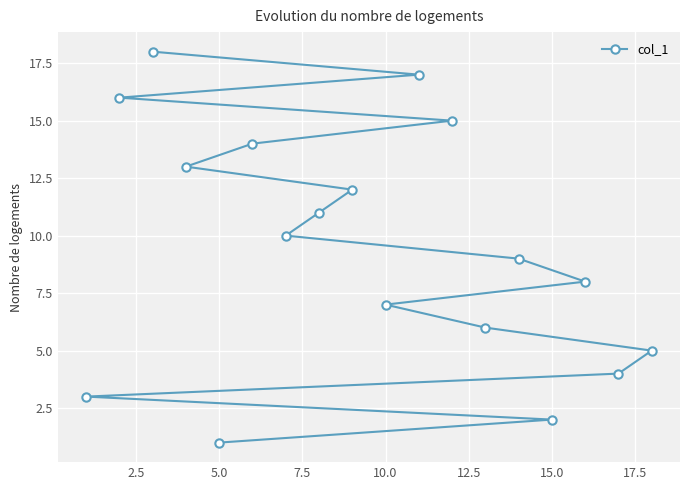

Reading right to left, list all the values displayed in this chart.

5	4	8	2	9	6	15	17	7	12	11	10	14	1	13	18	16	3